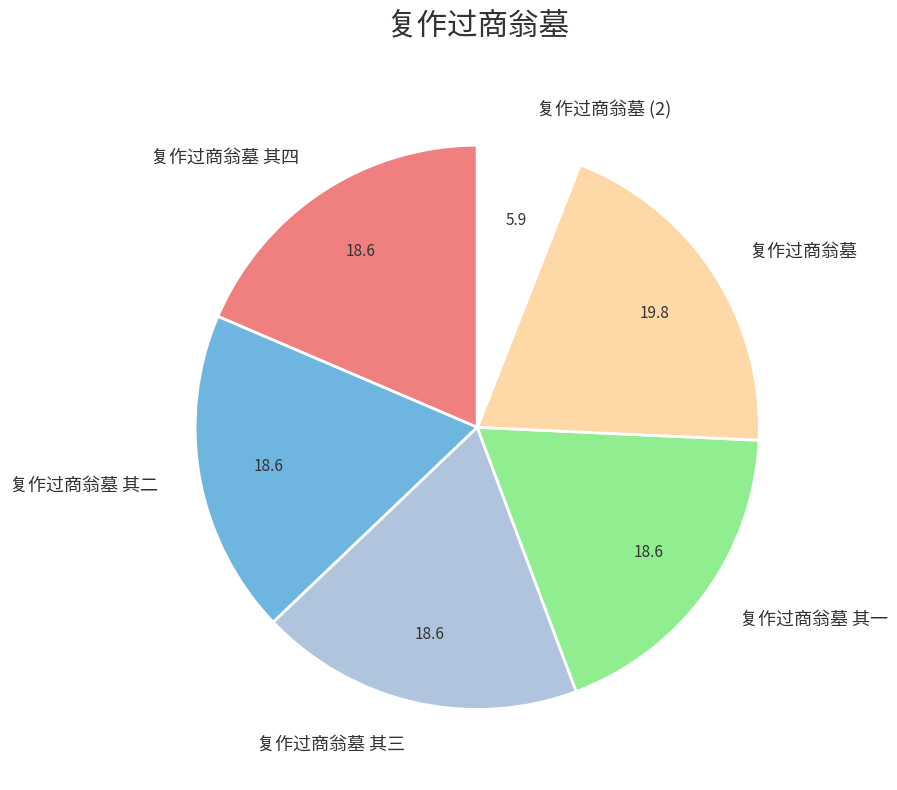

Is the sum of 复作过商翁墓 其三 and 复作过商翁墓 其二 greater than half?

No